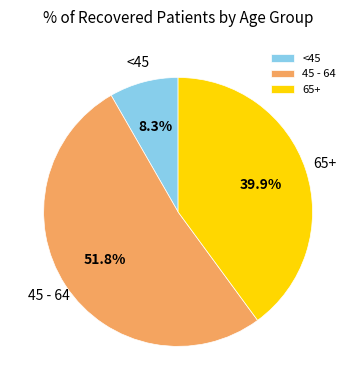

What is the total percentage of 65+ and <45?

48.2%